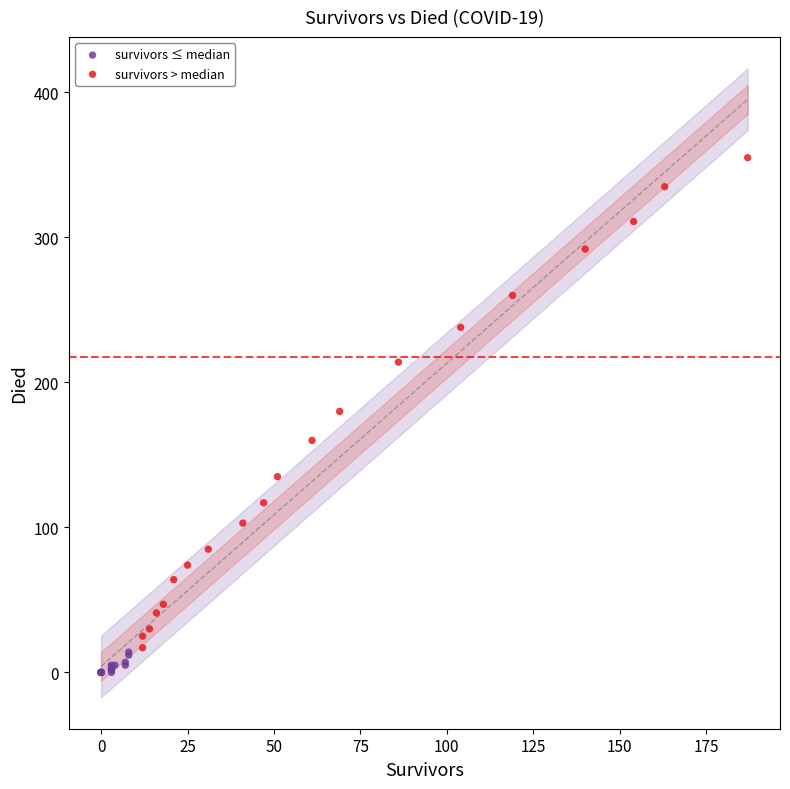

What are all the series names shown in the legend?

survivors ≤ median, survivors > median